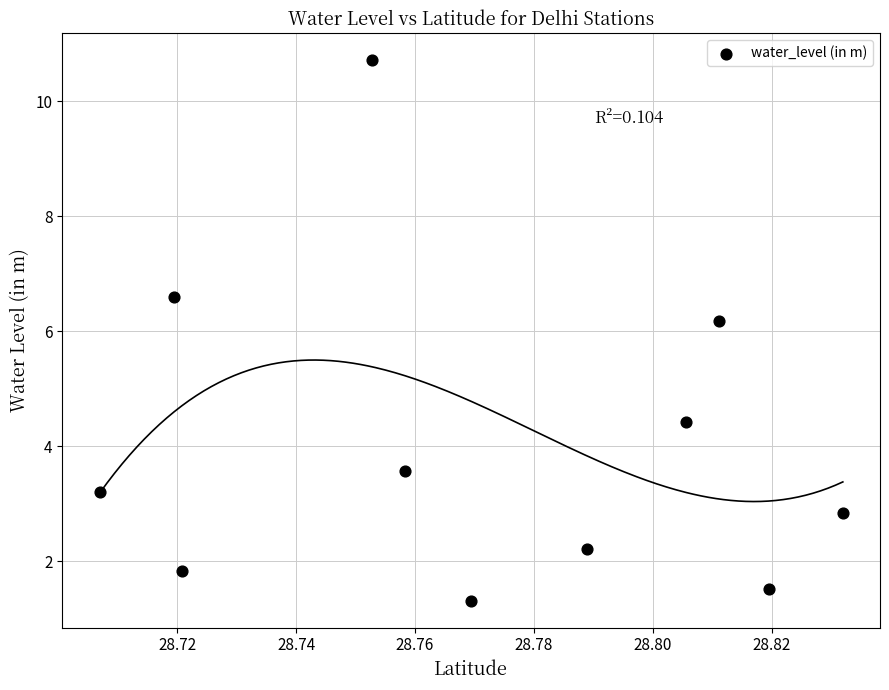

What Y value in the scatter plot is closest to 6?

6.2